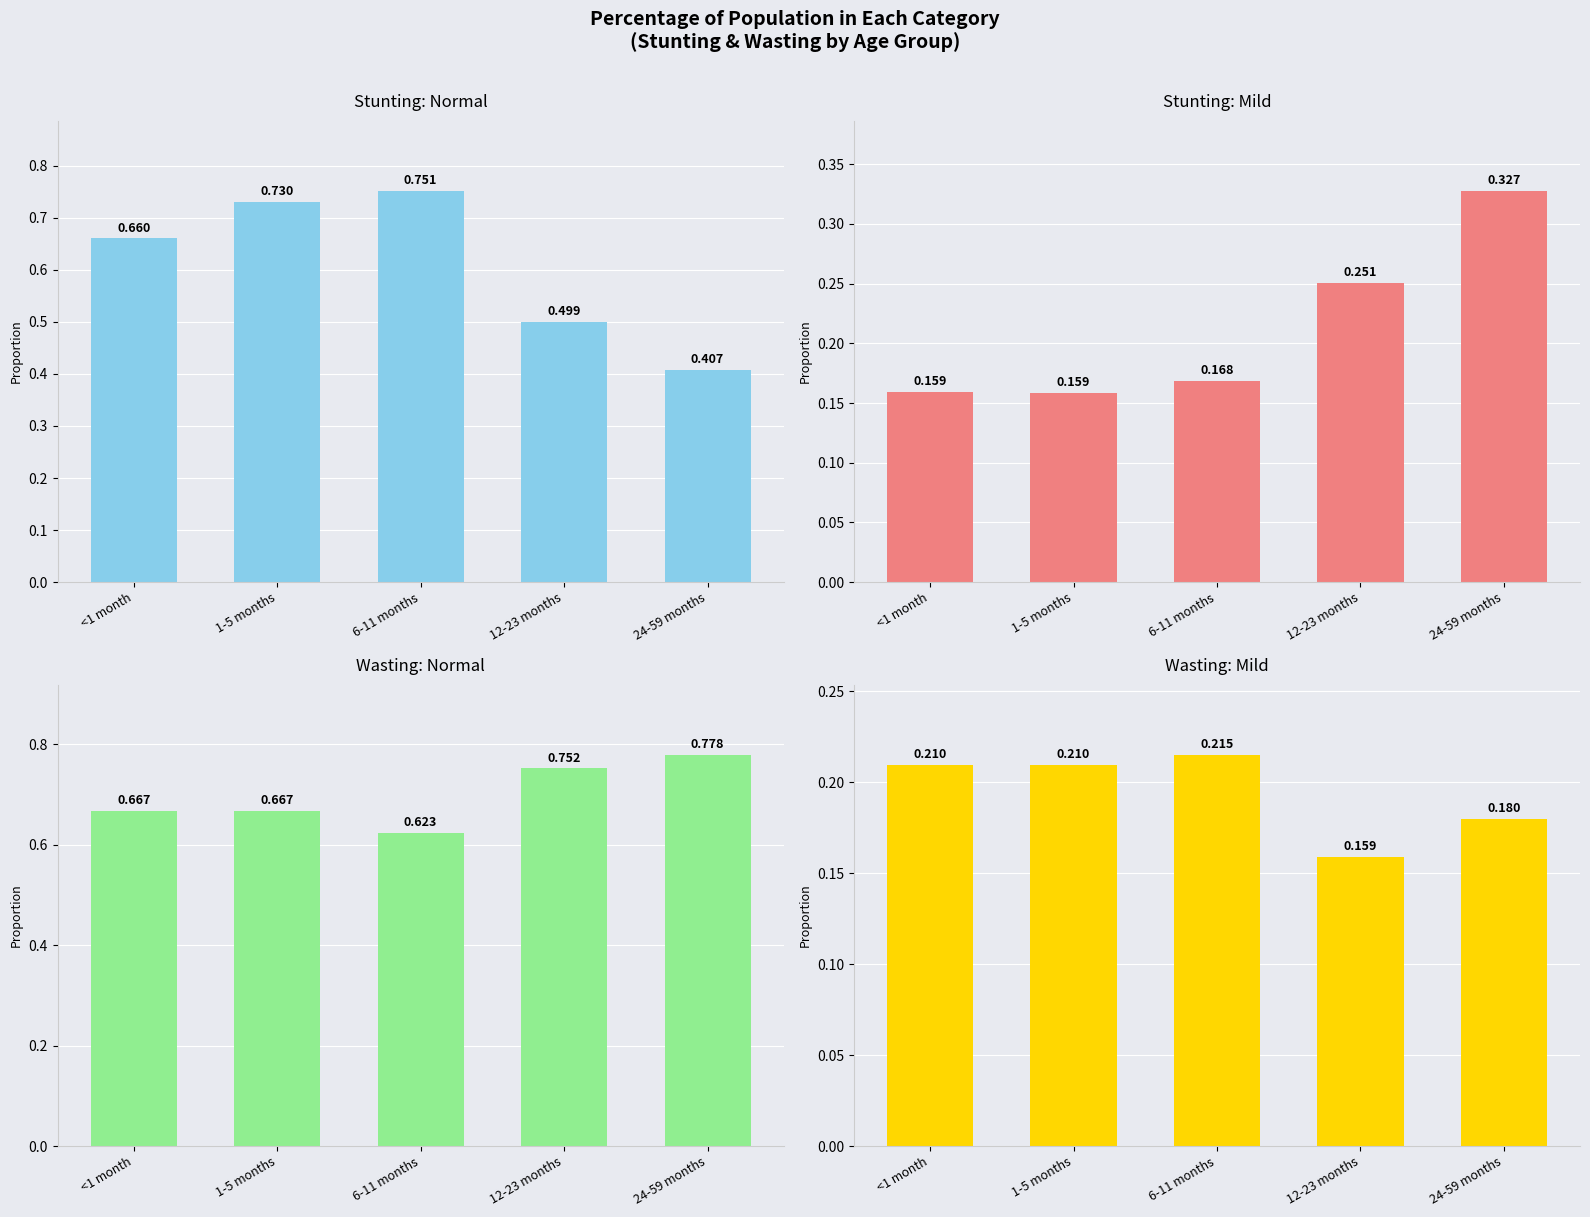

At which label does Stunting: Normal reach its peak?

6-11 months